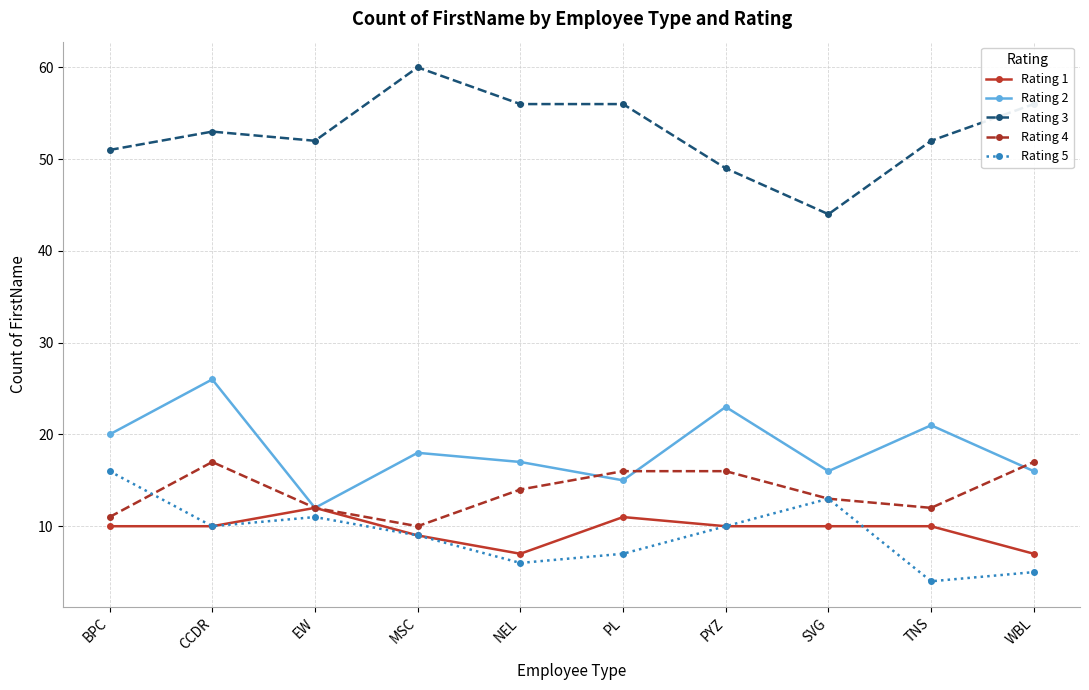

Which label corresponds to the smallest value in the chart?

TNS